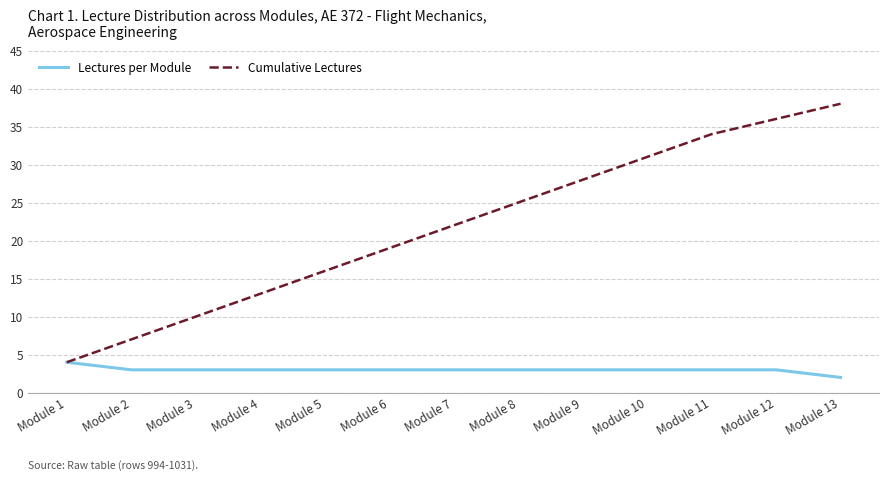

At Module 3, list the series in order from smallest to largest.

Lectures per Module, Cumulative Lectures